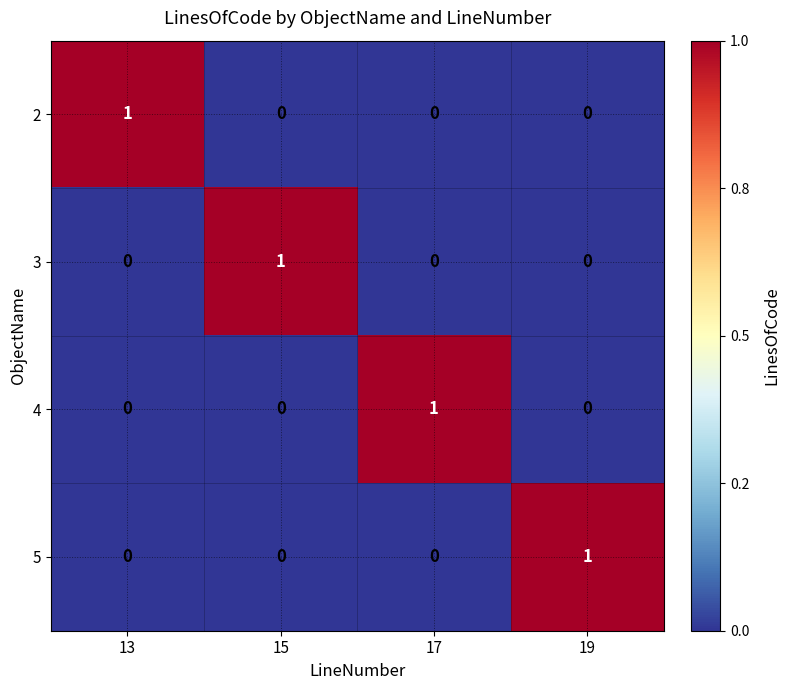

True or false: 2 has a value of 0 at 19.

True